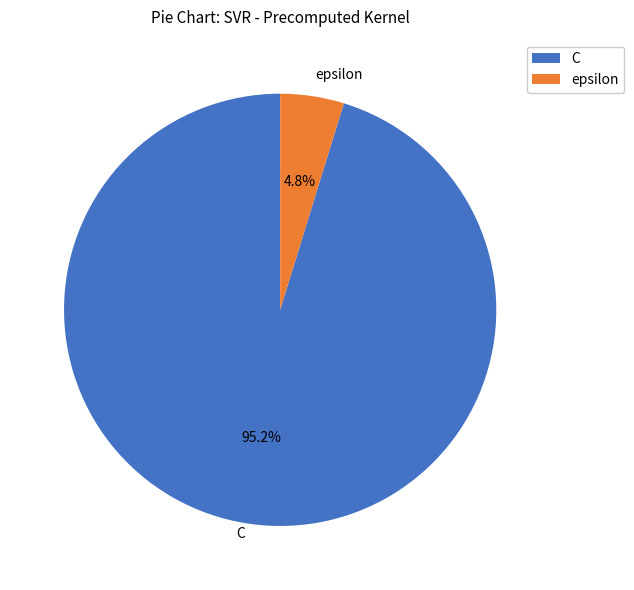

Rank the categories by value from lowest to highest.

epsilon, C